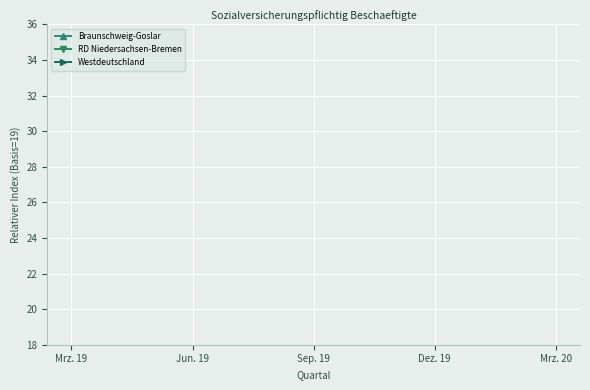

True or false: Westdeutschland has more than 1 points higher than both neighbors.

False